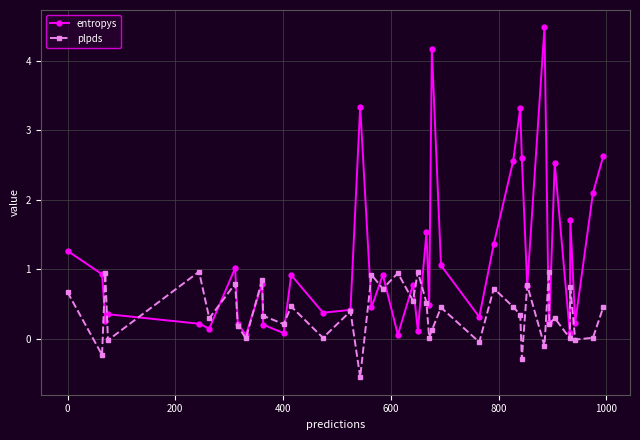

Which series has the widest spread of values?

entropys